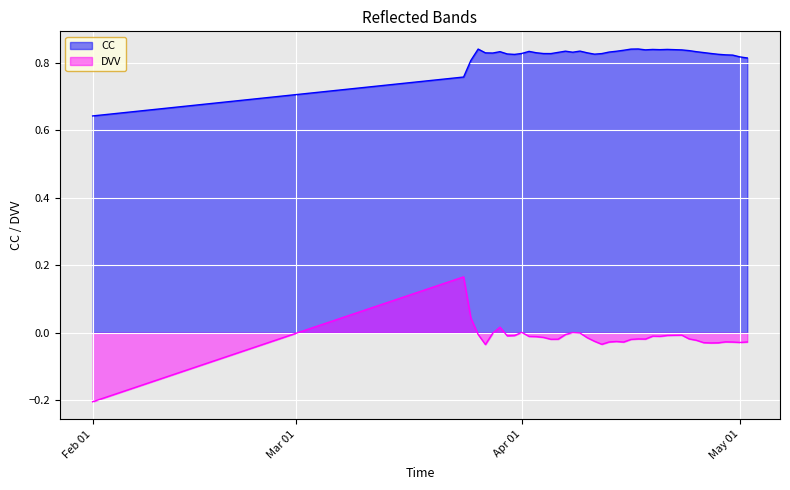

What is the label of the 40th point from the left?

2005-05-02